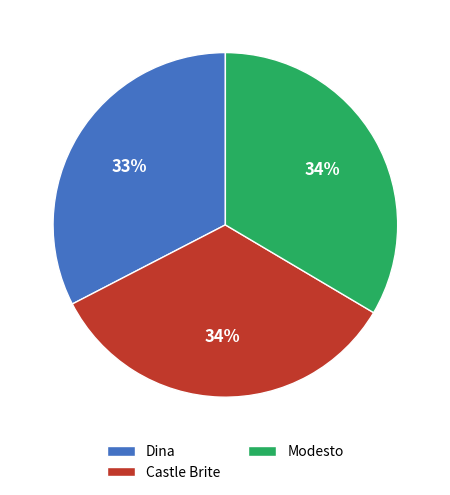

The Dina slice represents 33% of the pie. True or false?

True